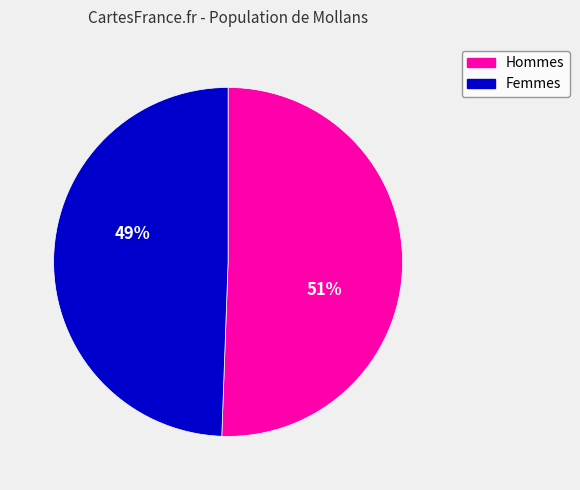

How many segments does this pie chart have?

2